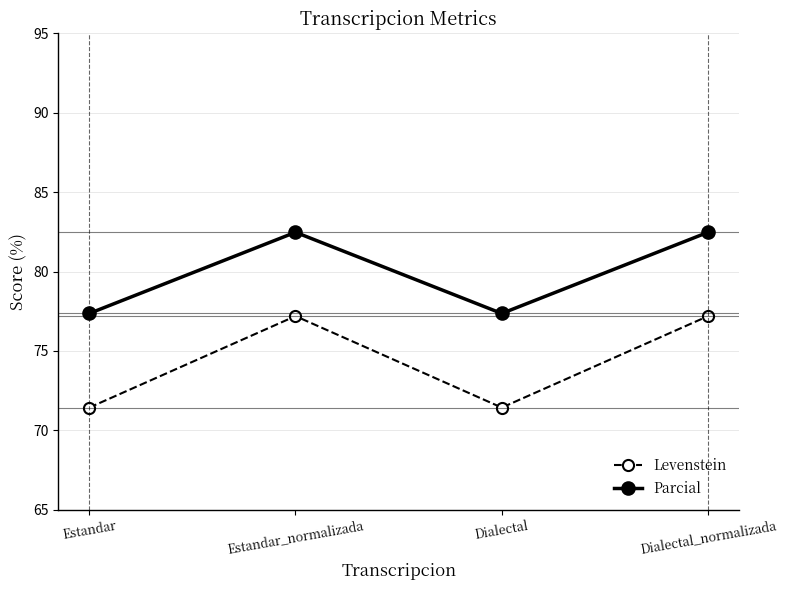

Does the chart display data point markers on the line(s)?

Yes